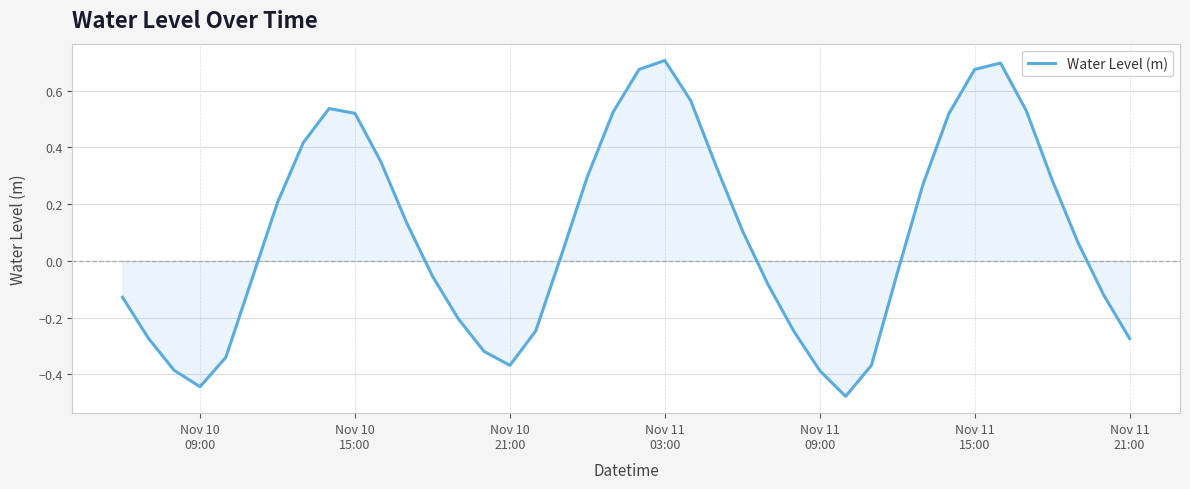

What is the difference between the maximum and minimum values?

1.2